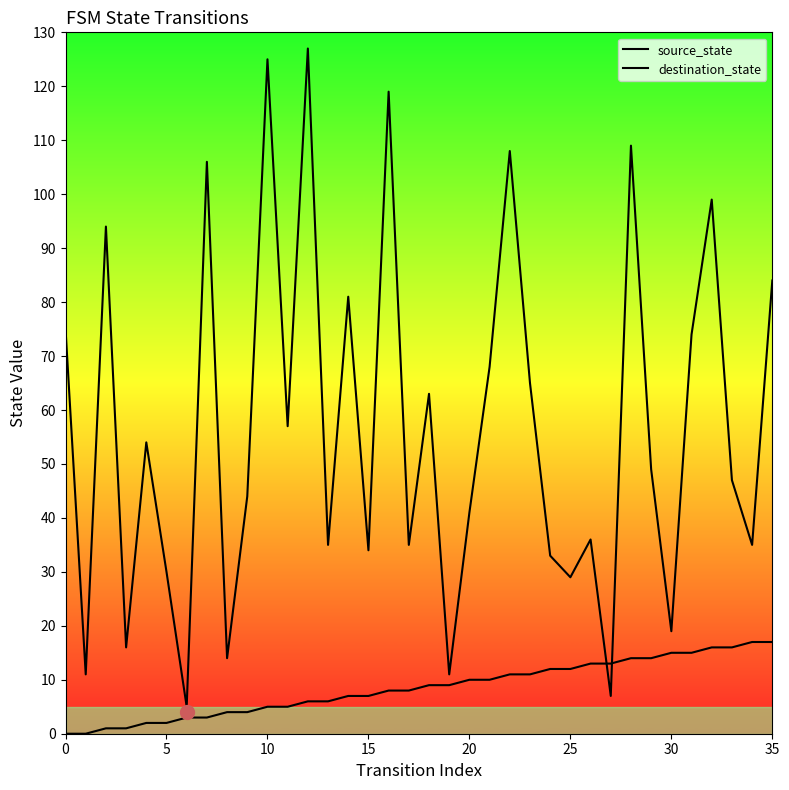

The value of destination_state at 15 is 4. True or false?

False